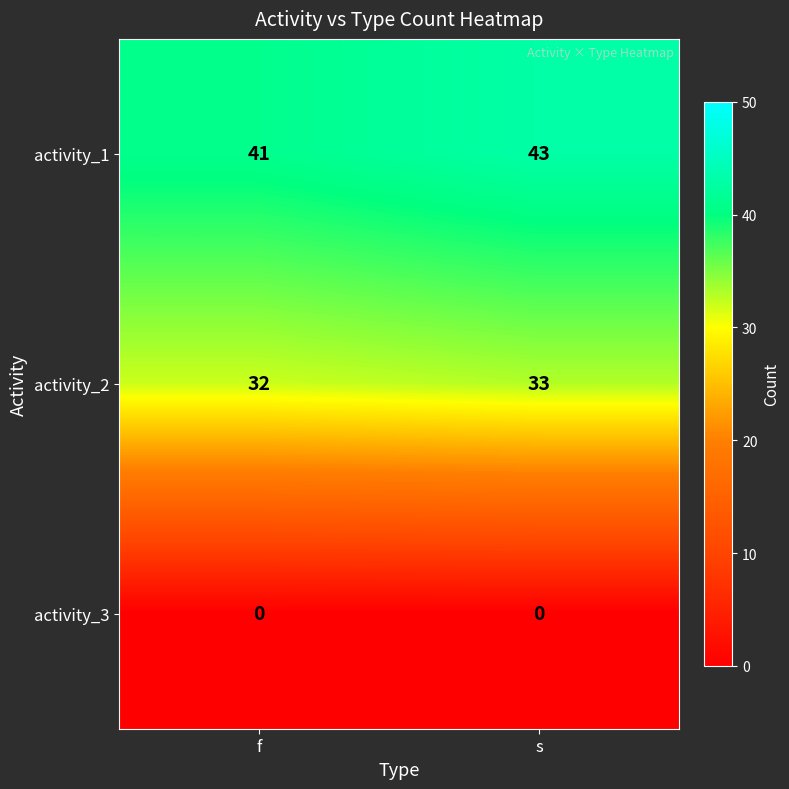

Which series has the largest total across all categories?

activity_1